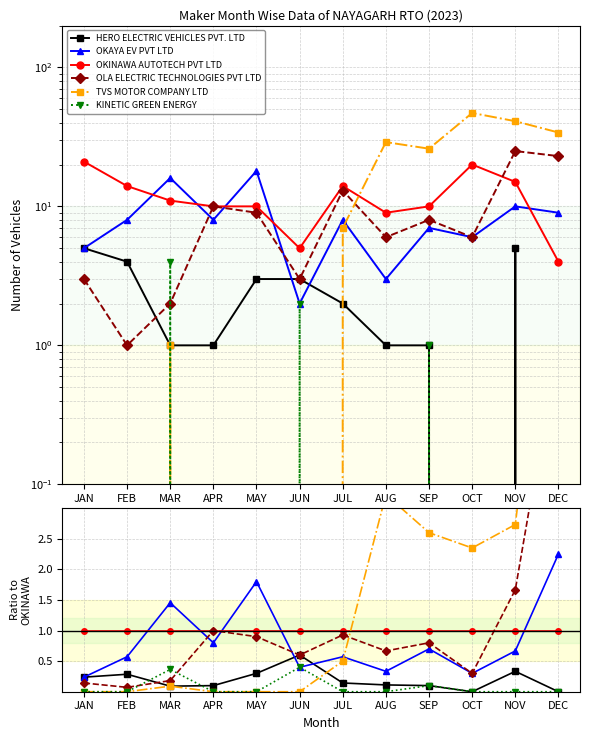

What is the value of the OKAYA EV PVT LTD point at the 5th from the left?

1.8